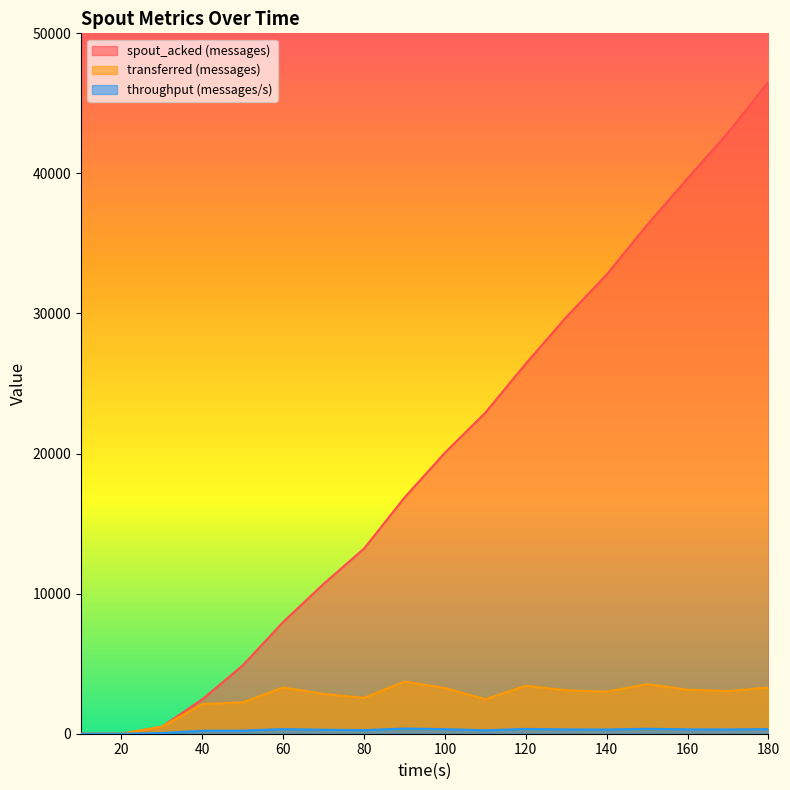

What is the value of the throughput (messages/s) point at the 15th from the left?

353